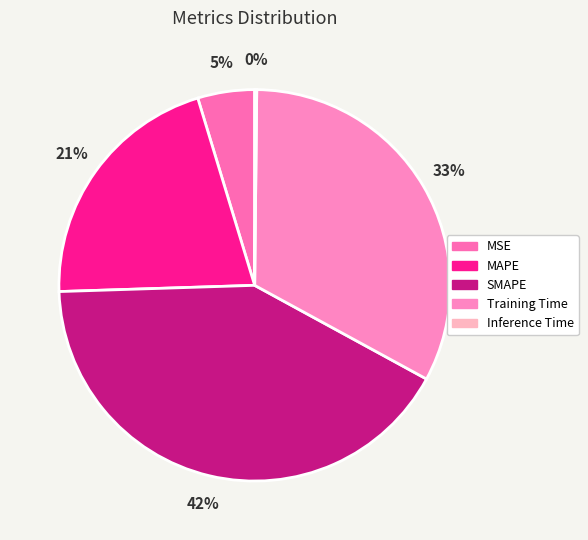

Which category has the smallest portion of the pie?

Inference Time